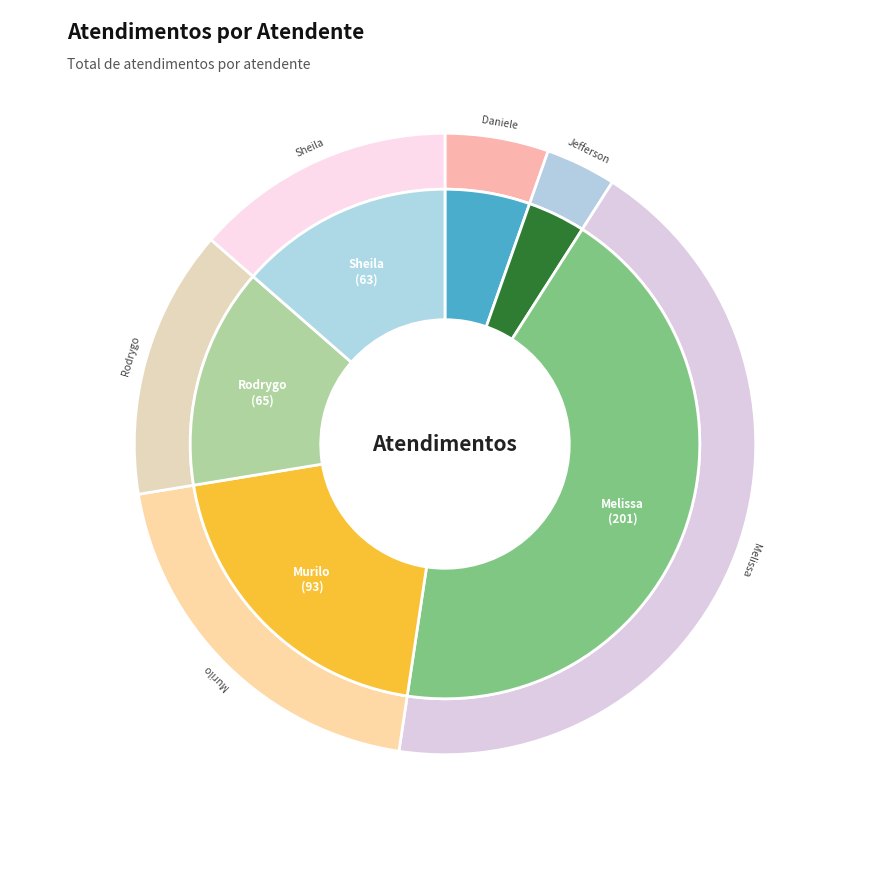

What percentage is the Murilo Henrique Silva slice, to the nearest percent?

20%